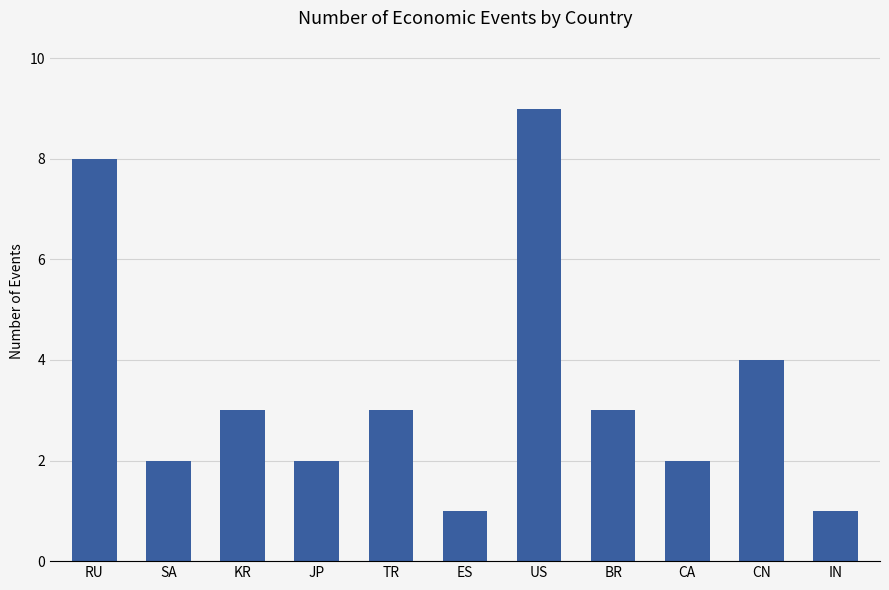

The chart shows a value of 3 at TR. True or false?

True